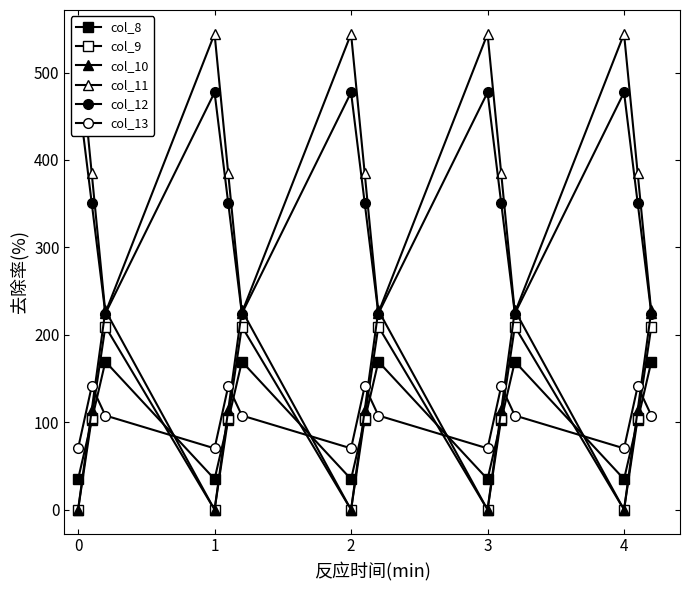

Reading left to right, what are all the values shown in this chart?

col_8: 35.0	102.3	169.5	35.0	102.3	169.5	35.0	102.3	169.5	35.0	102.3	169.5	35.0	102.3	169.5
col_9: 0.0	104.8	209.6	0.0	104.8	209.6	0.0	104.8	209.6	0.0	104.8	209.6	0.0	104.8	209.6
col_10: 0.0	114.0	228.0	0.0	114.0	228.0	0.0	114.0	228.0	0.0	114.0	228.0	0.0	114.0	228.0
col_11: 544.3	384.7	225.2	544.3	384.7	225.2	544.3	384.7	225.2	544.3	384.7	225.2	544.3	384.7	225.2
col_12: 477.2	350.8	224.3	477.2	350.8	224.3	477.2	350.8	224.3	477.2	350.8	224.3	477.2	350.8	224.3
col_13: 70.2	141.2	107.8	70.2	141.2	107.8	70.2	141.2	107.8	70.2	141.2	107.8	70.2	141.2	107.8